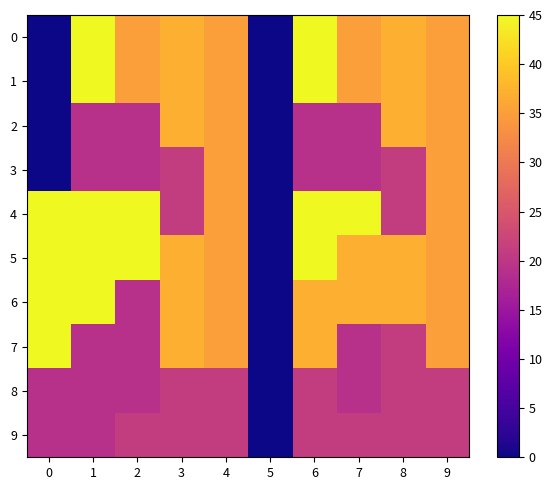

Reading left to right, what are all the values shown in this chart?

0: 0=0	1=45	2=35	3=37	4=35	5=0	6=45	7=35	8=37	9=35
1: 0=0	1=45	2=35	3=37	4=35	5=0	6=45	7=35	8=37	9=35
2: 0=0	1=19	2=19	3=37	4=35	5=0	6=19	7=19	8=37	9=35
3: 0=0	1=19	2=19	3=21	4=35	5=0	6=19	7=19	8=21	9=35
4: 0=45	1=45	2=45	3=21	4=35	5=0	6=45	7=45	8=21	9=35
5: 0=45	1=45	2=45	3=37	4=35	5=0	6=45	7=37	8=37	9=35
6: 0=45	1=45	2=19	3=37	4=35	5=0	6=37	7=37	8=37	9=35
7: 0=45	1=19	2=19	3=37	4=35	5=0	6=37	7=19	8=21	9=35
8: 0=19	1=19	2=19	3=21	4=21	5=0	6=21	7=19	8=21	9=21
9: 0=19	1=19	2=21	3=21	4=21	5=0	6=21	7=21	8=21	9=21